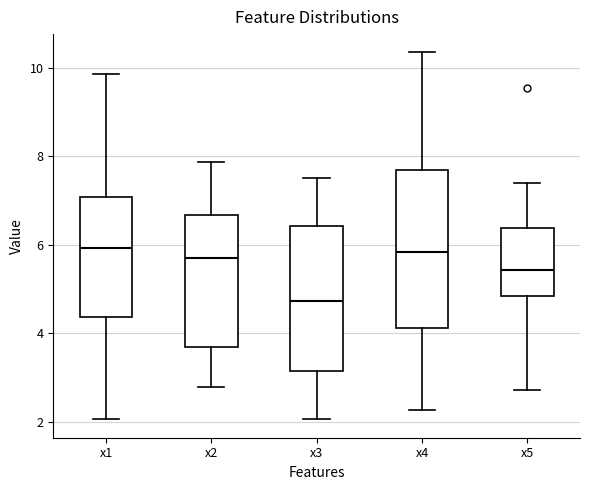

Comparing the boxes themselves (not the whiskers), which one is the tallest?

x4